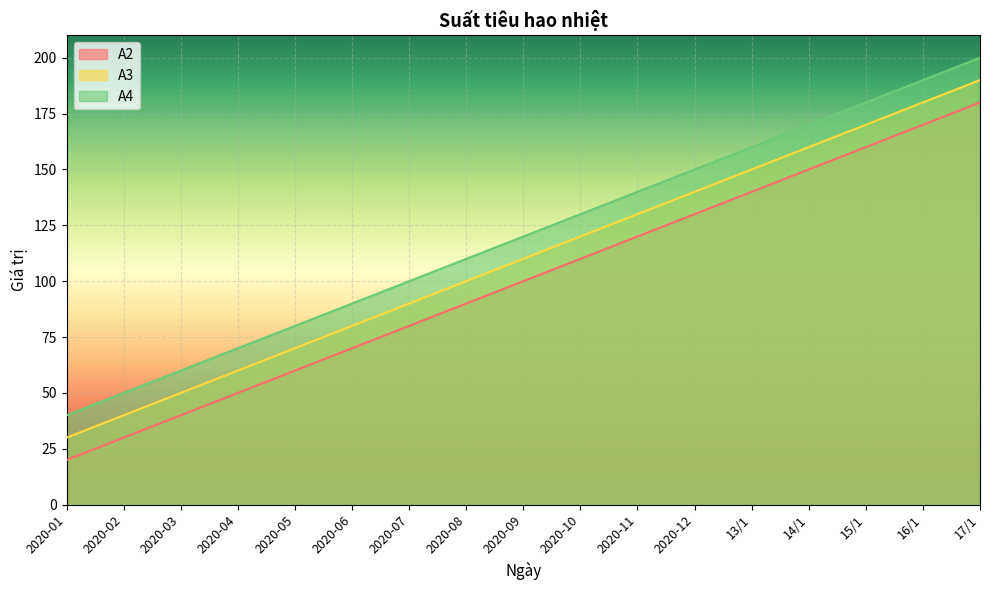

How many lines are shown in the chart?

3